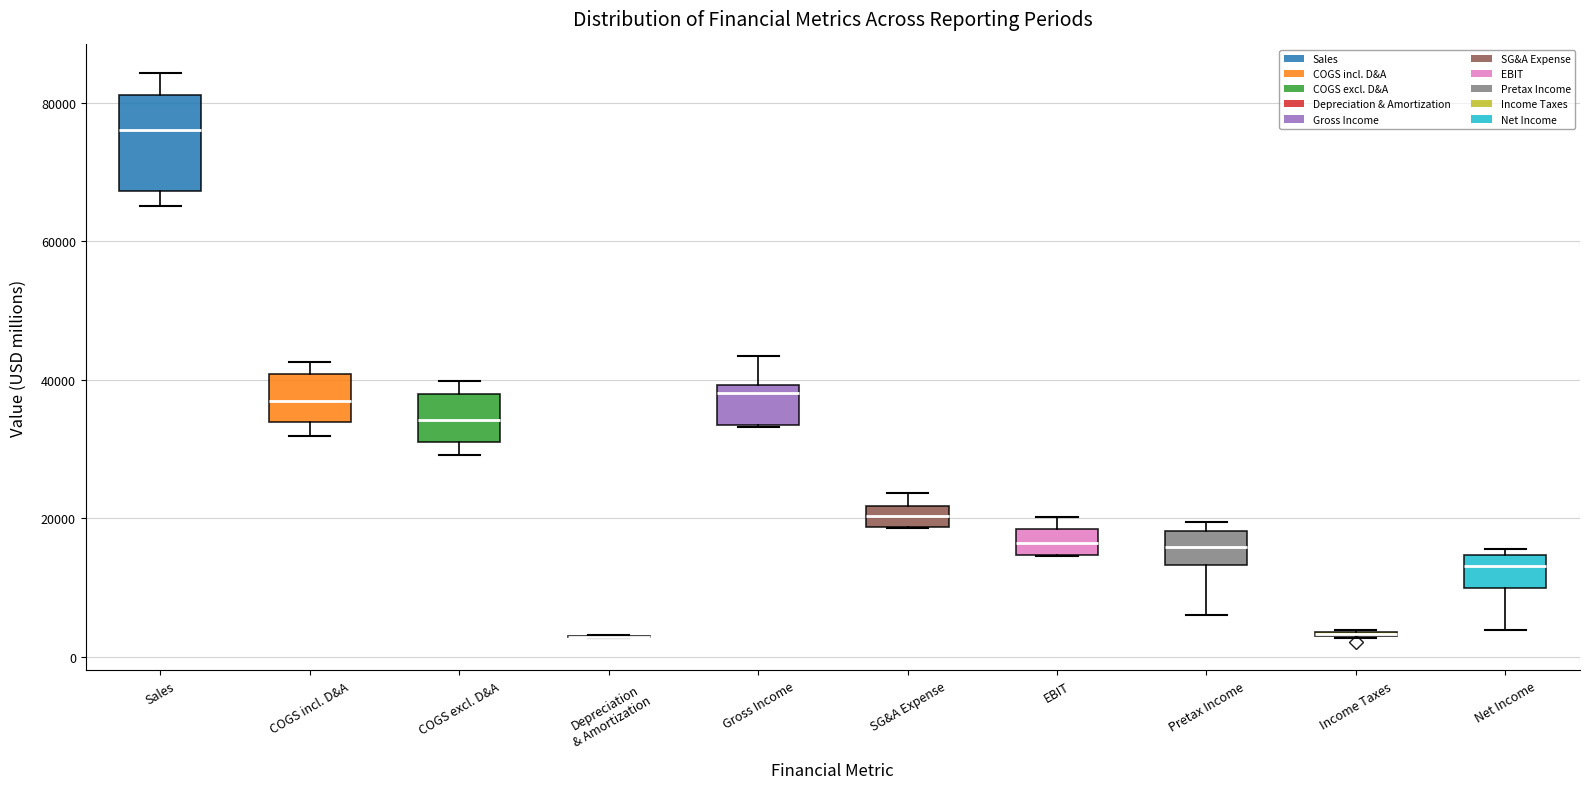

Where is the upper edge of the box for Net Income on the y-axis? The values are not printed on the chart, so give them approximately, as read against the axis.

14000